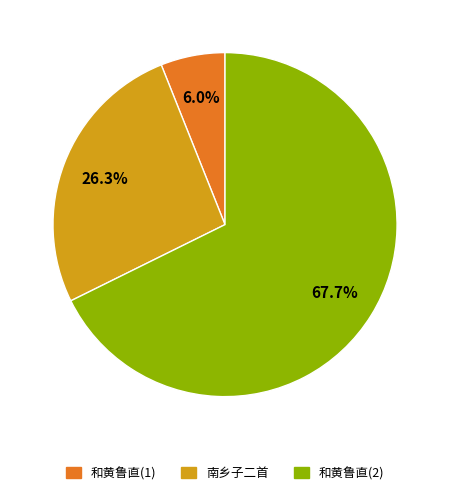

Which slice is the smallest?

和黄鲁直(1)